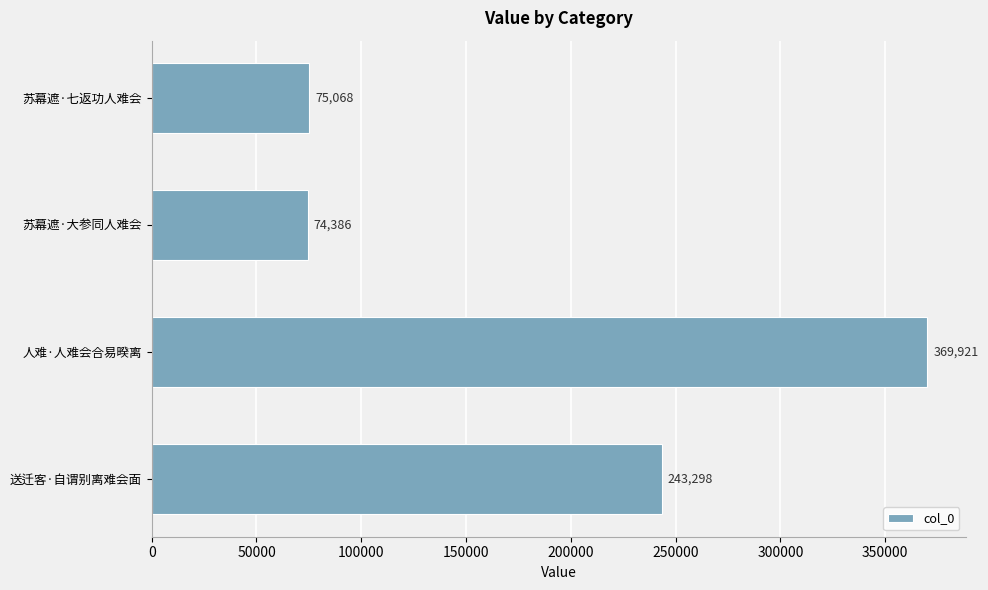

Is it true that the value at 送迁客·自谓别离难会面 is 243298?

True